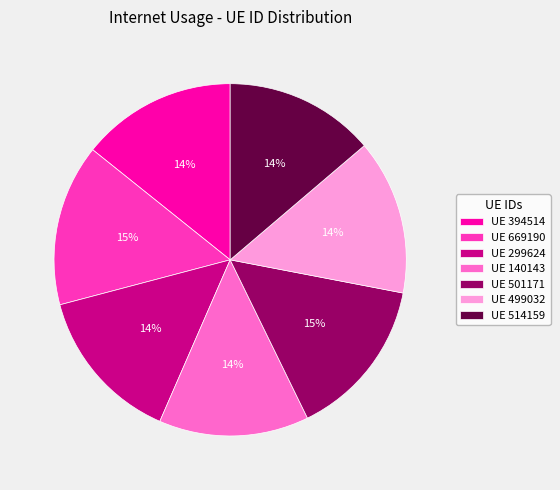

True or false: UE 499032 accounts for 14% of the total.

True